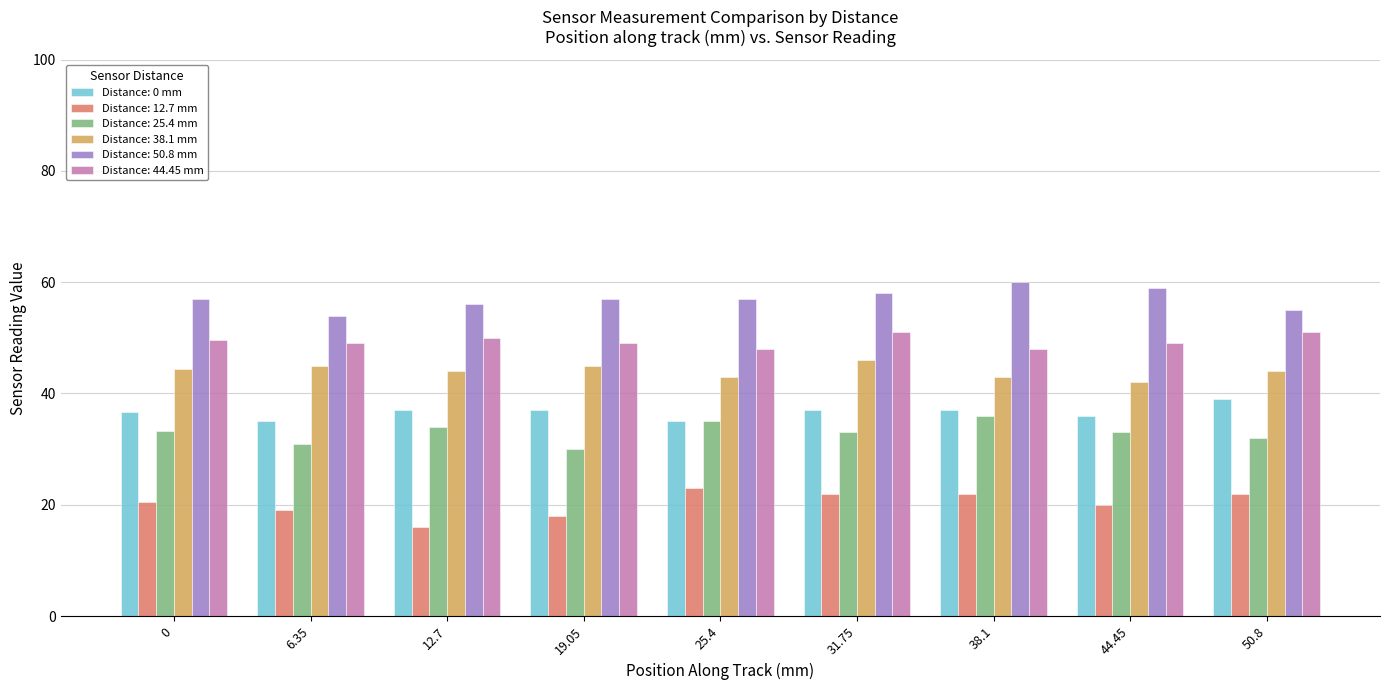

What is the sum of all Distance: 38.1 mm values?

396.5